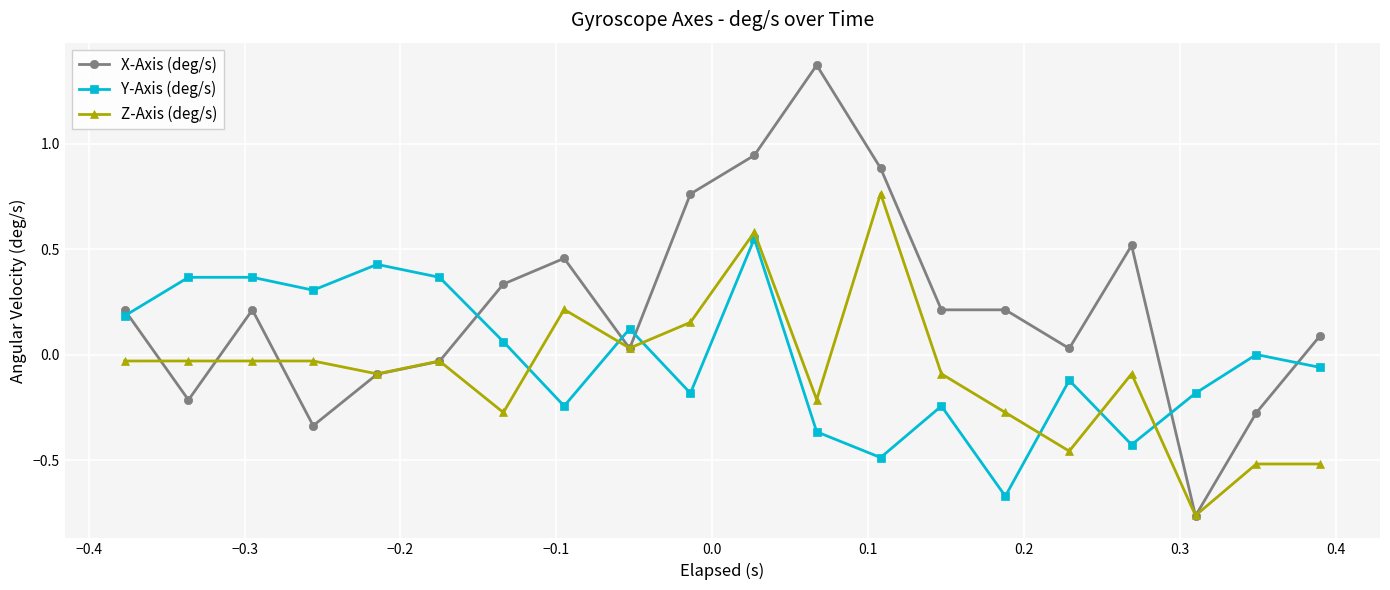

Rank the series by their average value, from highest to lowest.

X-Axis (deg/s), Y-Axis (deg/s), Z-Axis (deg/s)